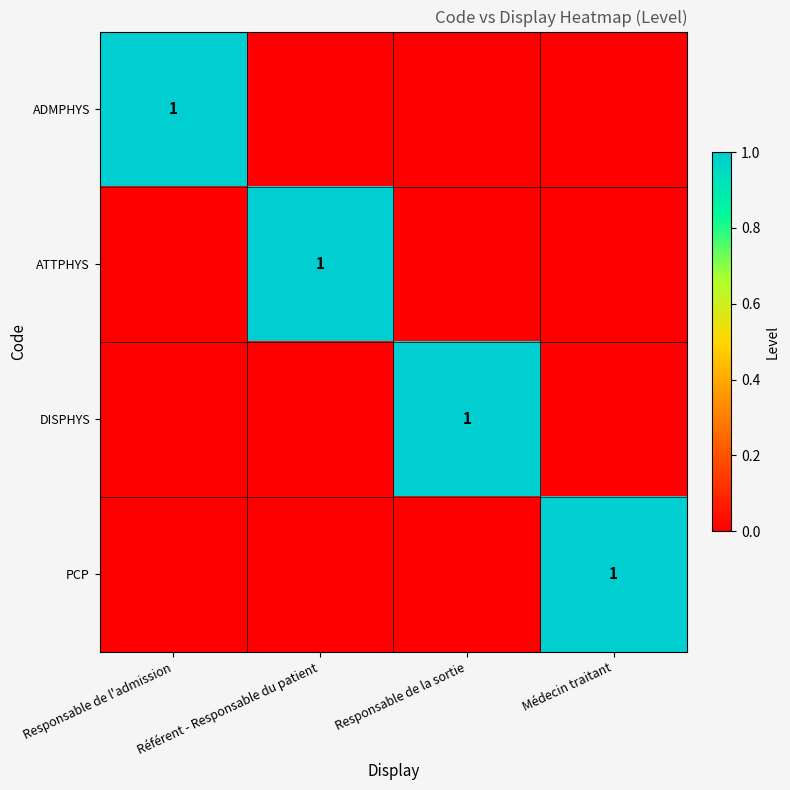

The value of PCP at Médecin traitant is 1. True or false?

True